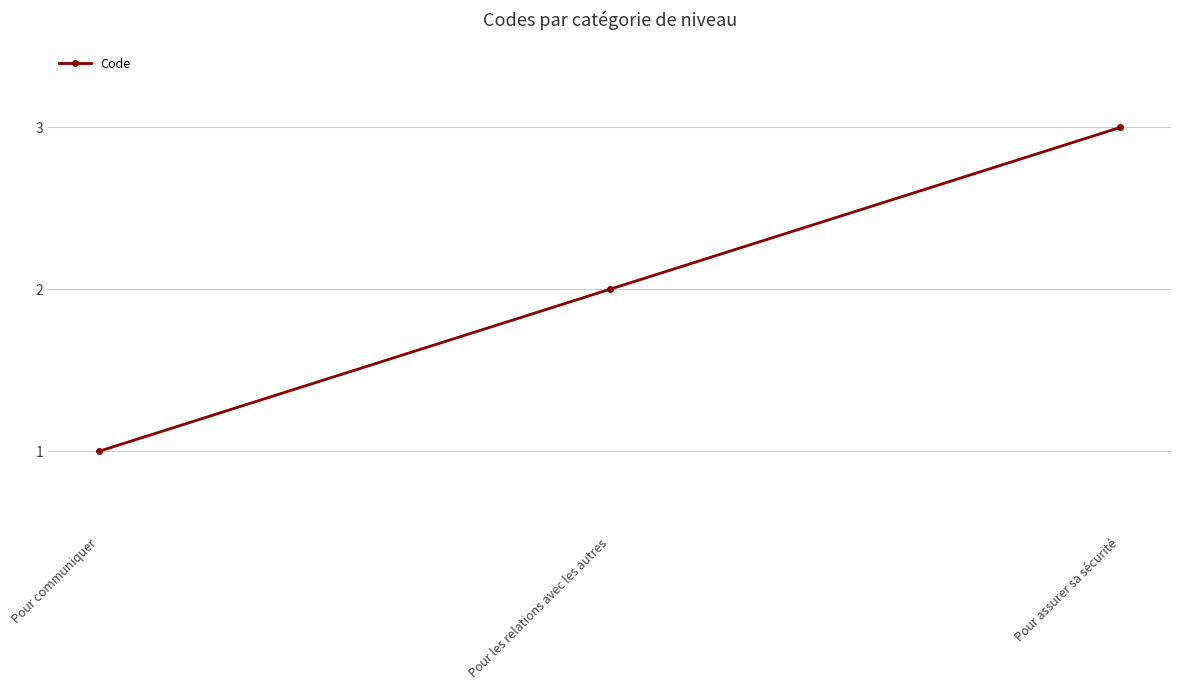

Does the chart display data point markers on the line(s)?

Yes